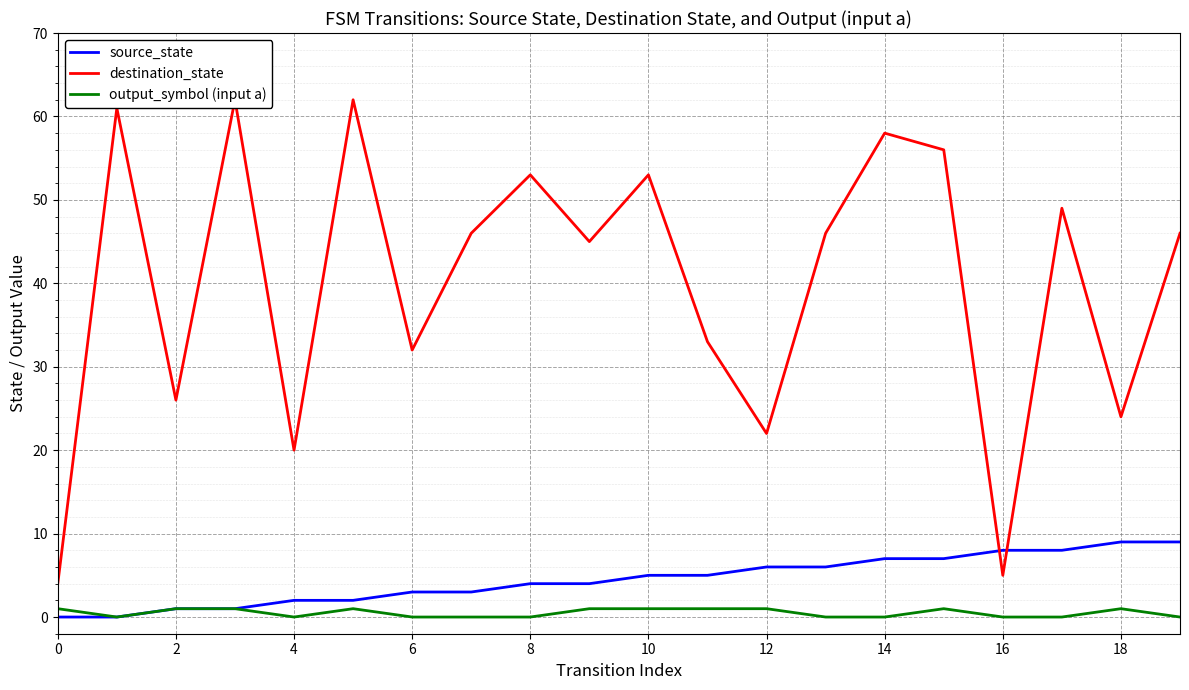

True or false: source_state has a value of 7 at 14.

True